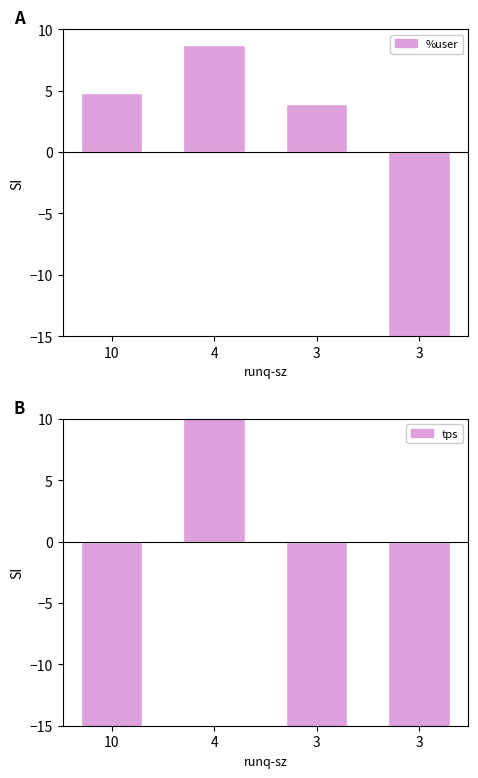

What is the value of the tps bar at the 3rd from the left?

-46.3